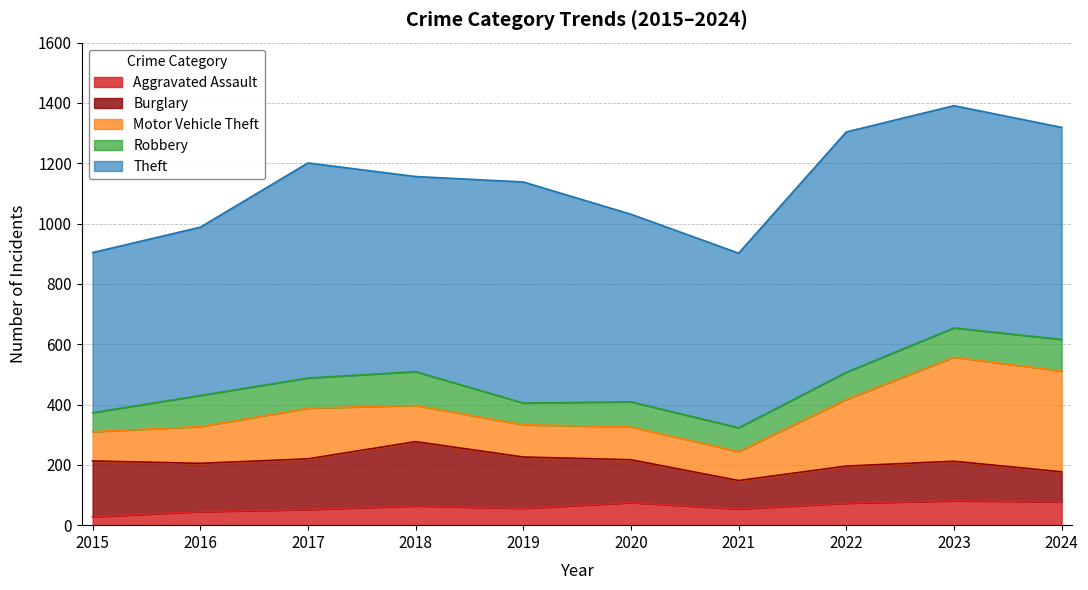

Rank the series by their maximum value, from lowest to highest.

Aggravated Assault, Robbery, Burglary, Motor Vehicle Theft, Theft